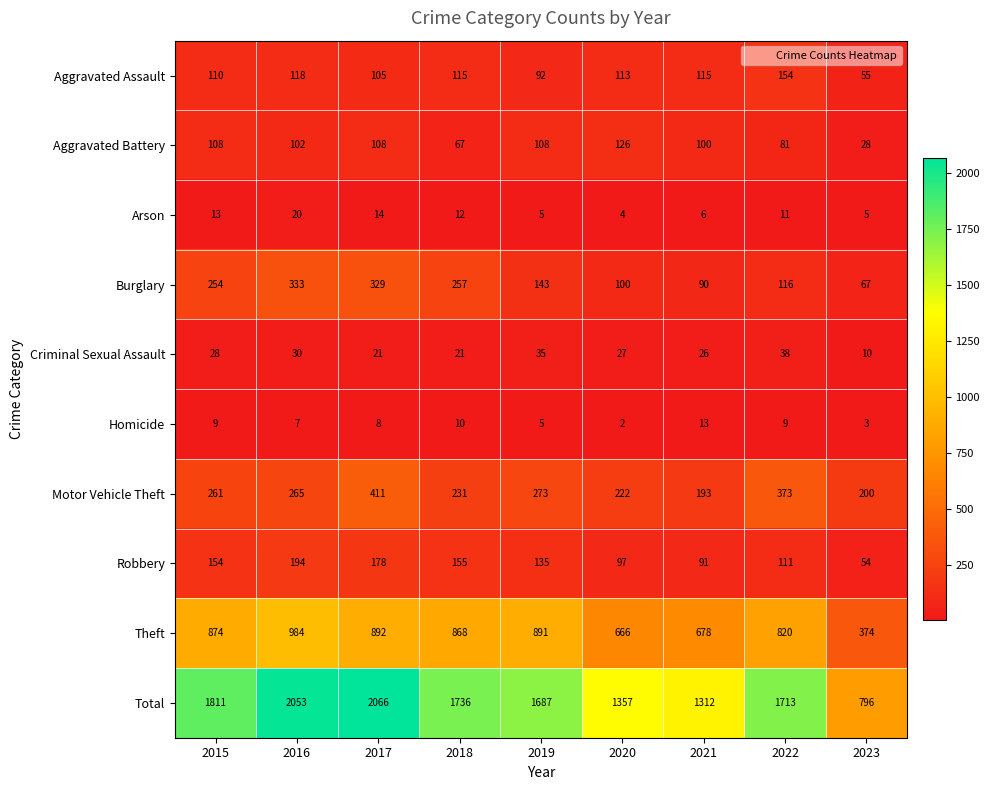

Which category has the lowest value in the Homicide series?

2020